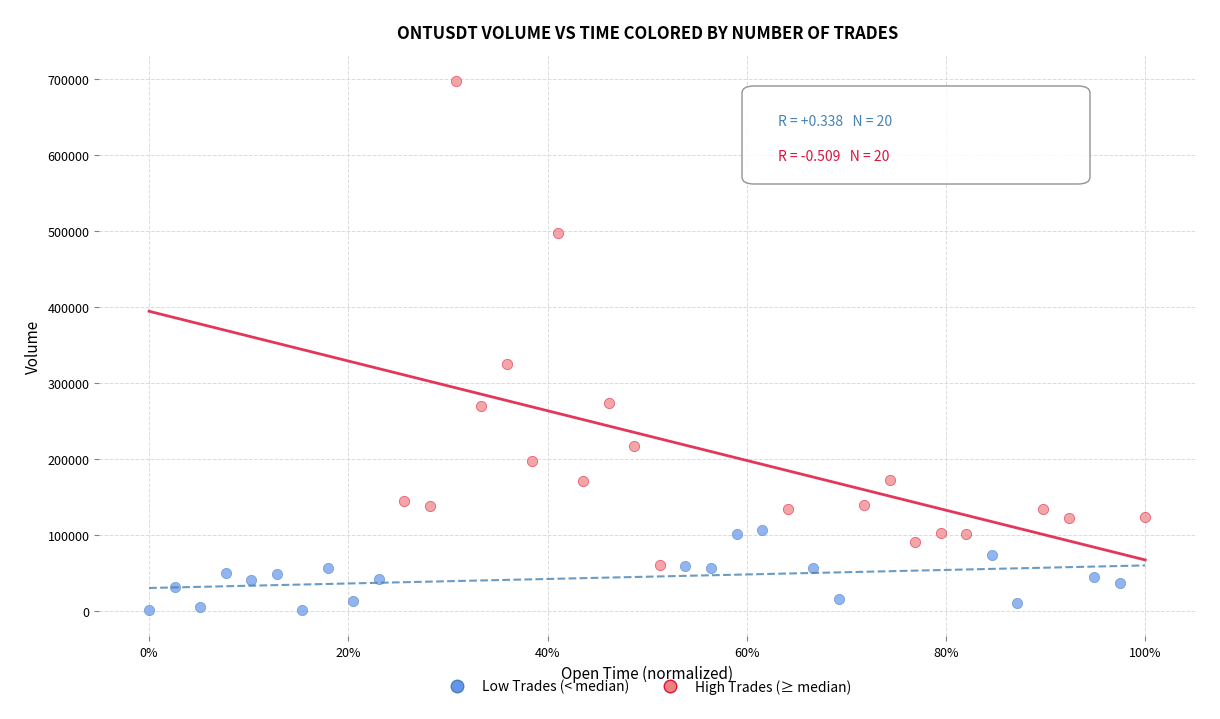

Which series contains the highest Y value?

High Trades (≥ median)